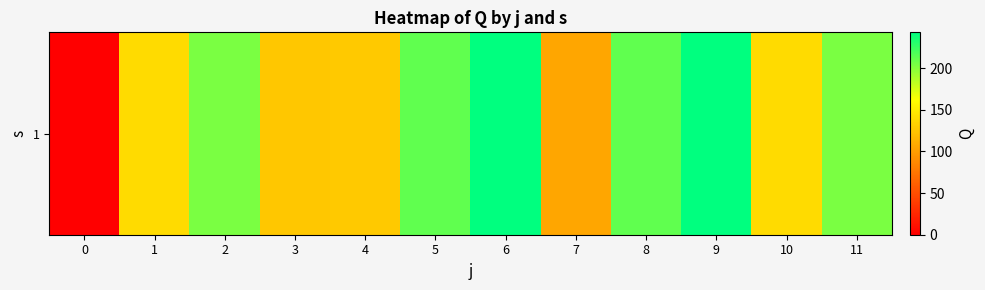

True or false: the data shows 239.7 at 1.

False